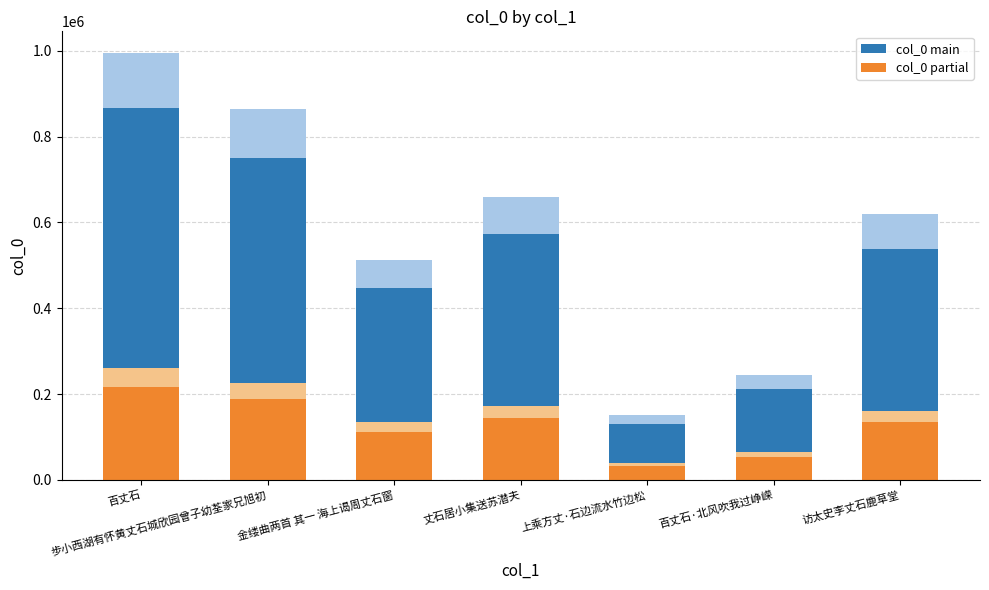

What is the label of the 5th bar from the left?

上乘方丈·石边流水竹边松